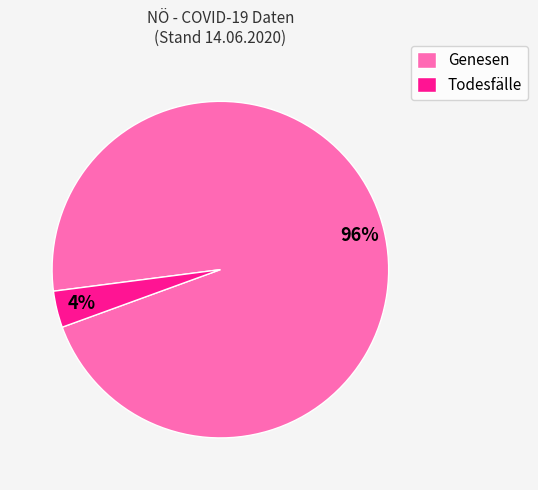

To the nearest percent, what is the combined percentage of Todesfälle and Genesen?

100%